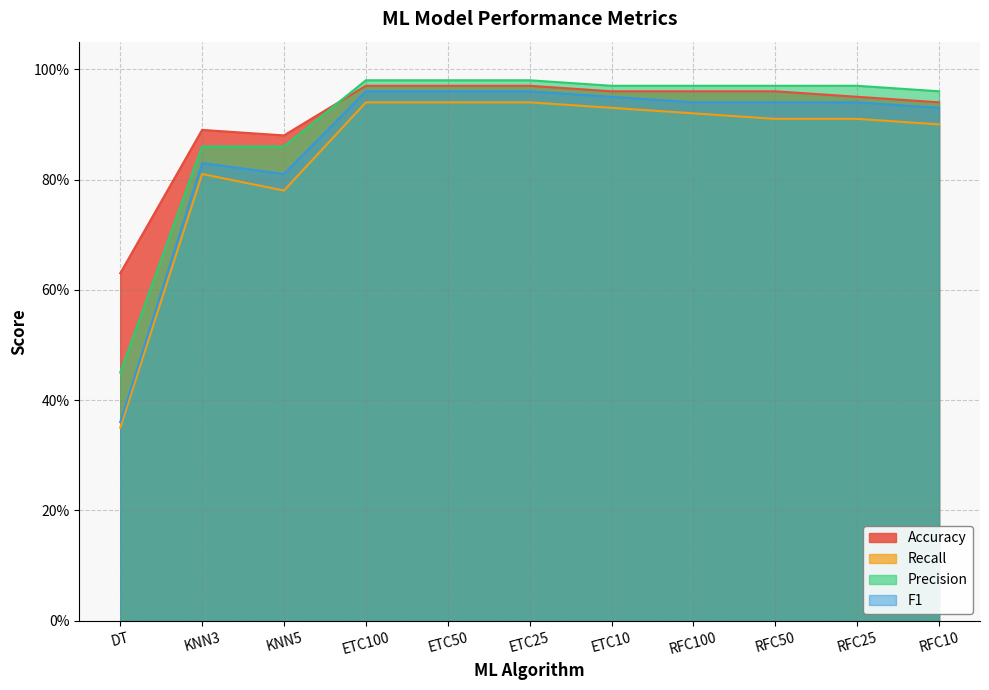

What is the average value of the F1 series?

0.9